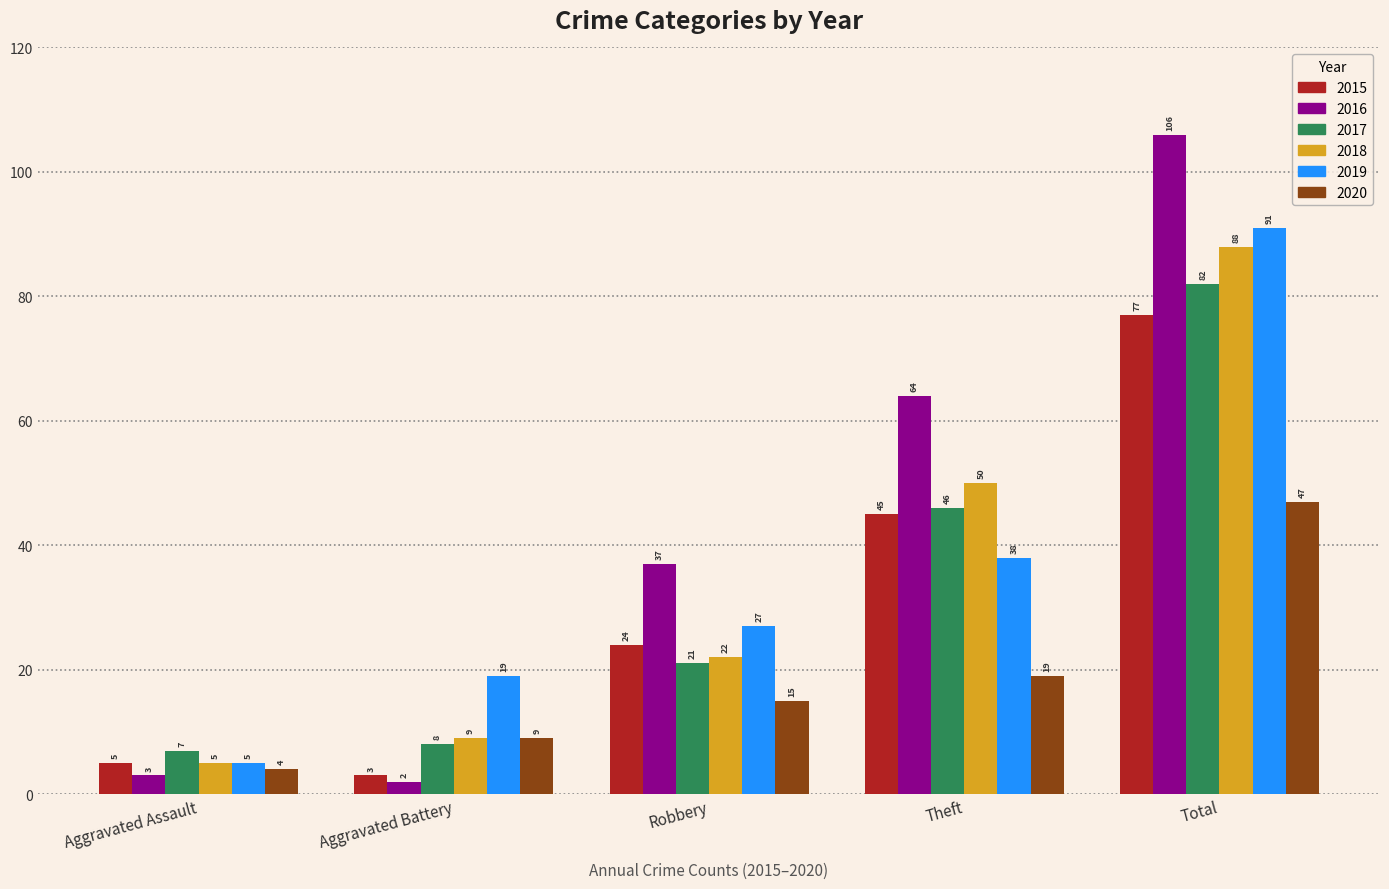

True or false: 2019 has a value of 38 at Theft.

True